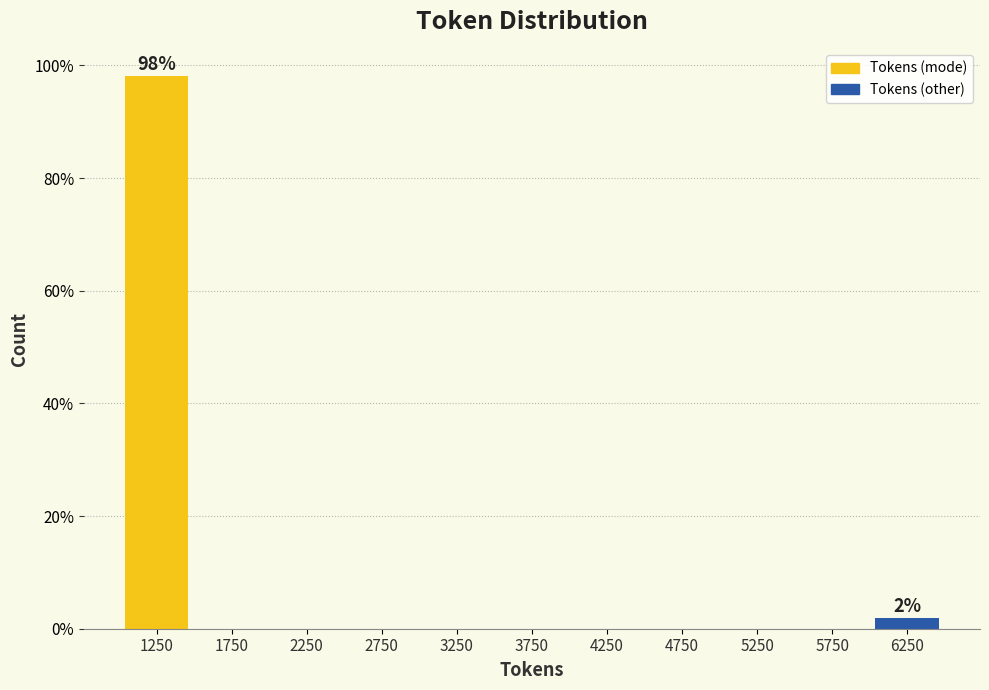

Reading left to right, what are all the values shown in this chart?

1250=98.1	1750=0.0	2250=0.0	2750=0.0	3250=0.0	3750=0.0	4250=0.0	4750=0.0	5250=0.0	5750=0.0	6250=1.9